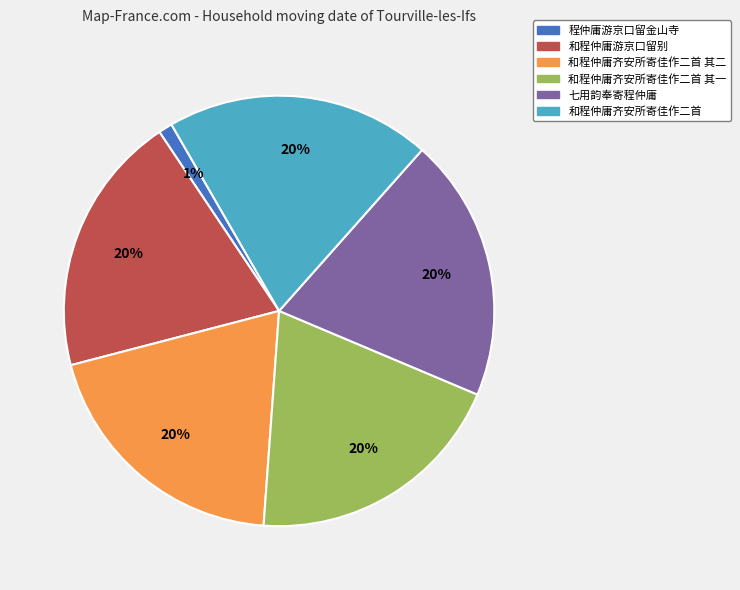

Which category has the smallest portion of the pie?

程仲庸游京口留金山寺